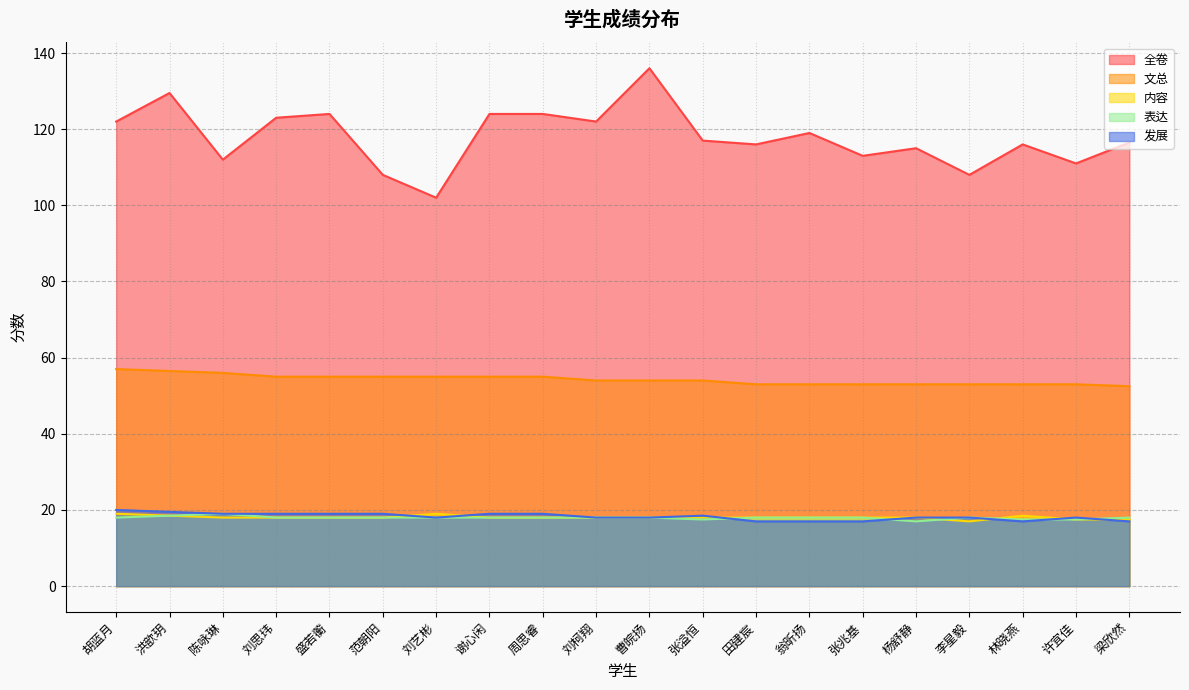

What is the average value of the 文总 series?

54.2